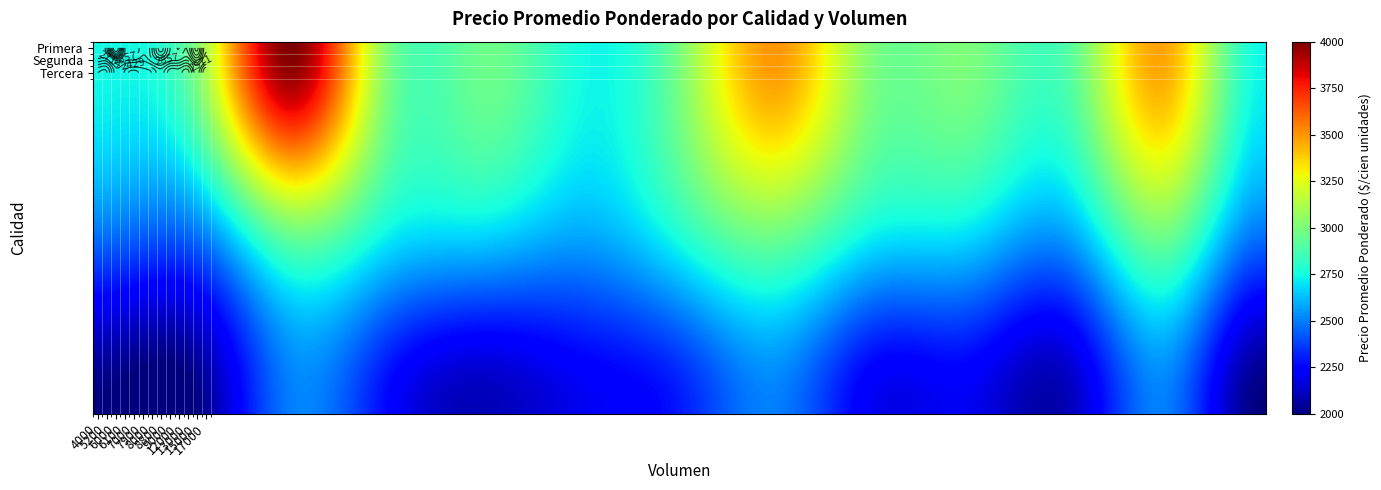

List the labels in order of Primera value, smallest first.

17000, 4000, 7900, 13000, 7000, 5200, 6100, 8000, 9000, 12000, 15000, 8800, 6000